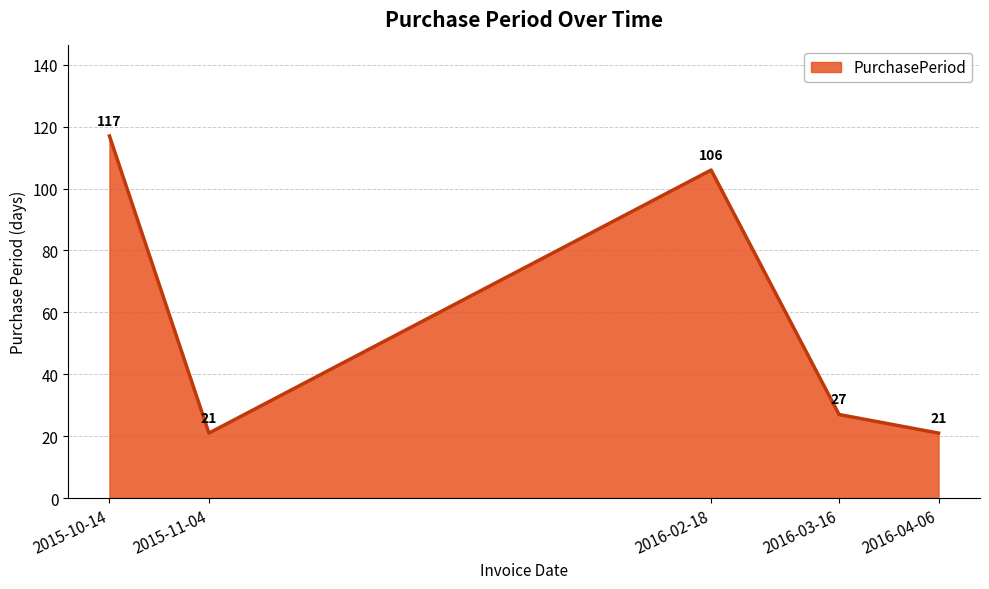

At which label is the value closest to 69?

2016-02-18